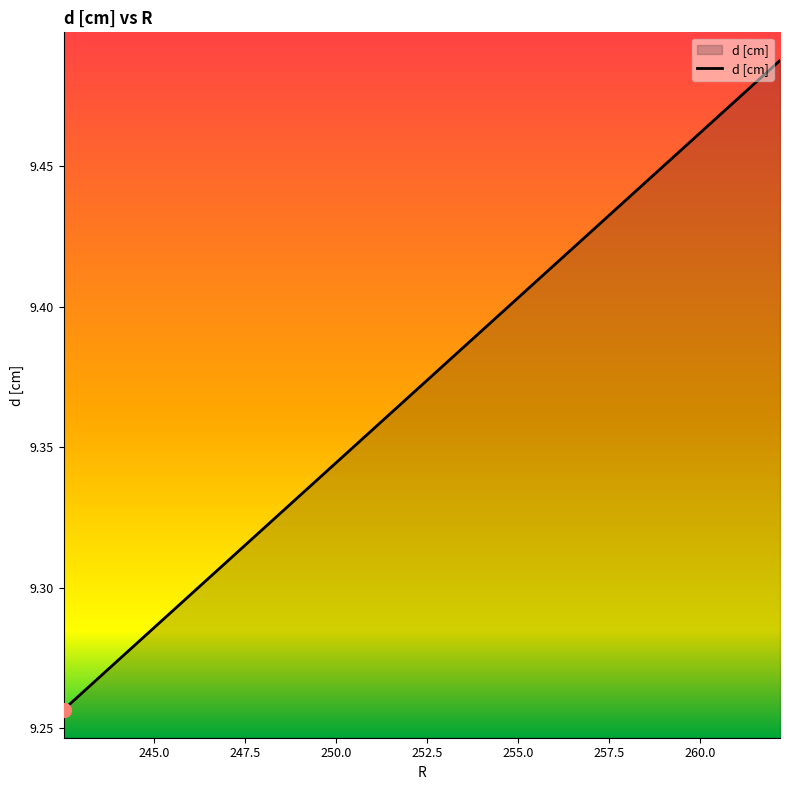

How many lines are shown in the chart?

1